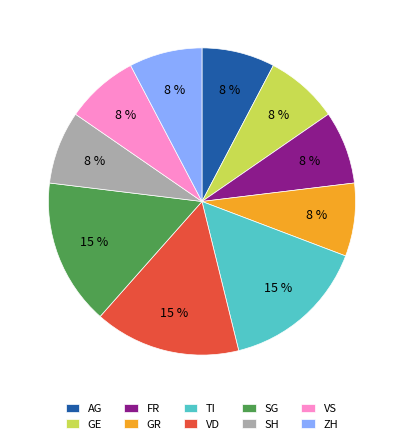

How many segments does this pie chart have?

10